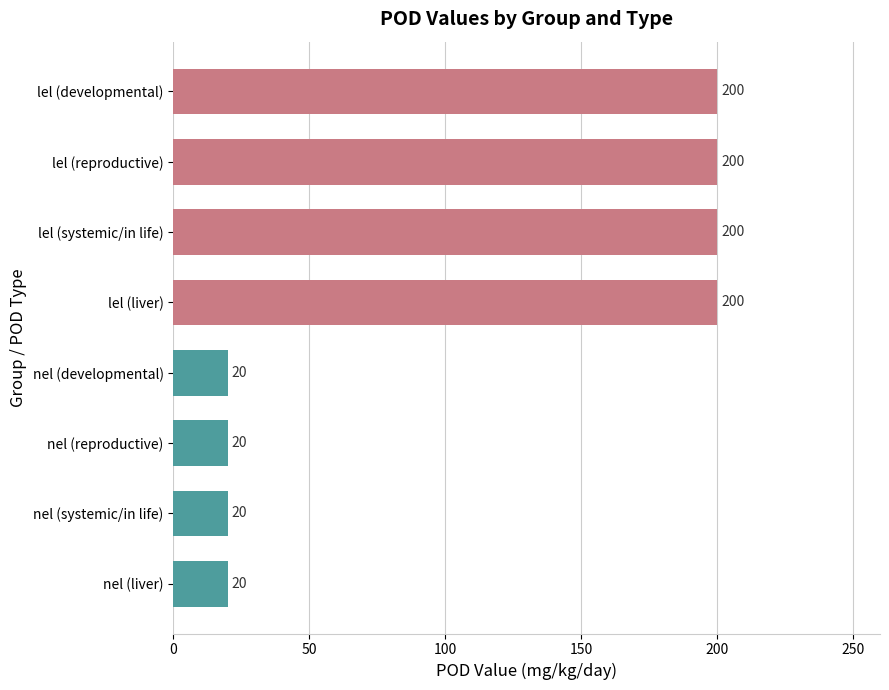

What is the label of the 8th bar from the top?

nel (liver)